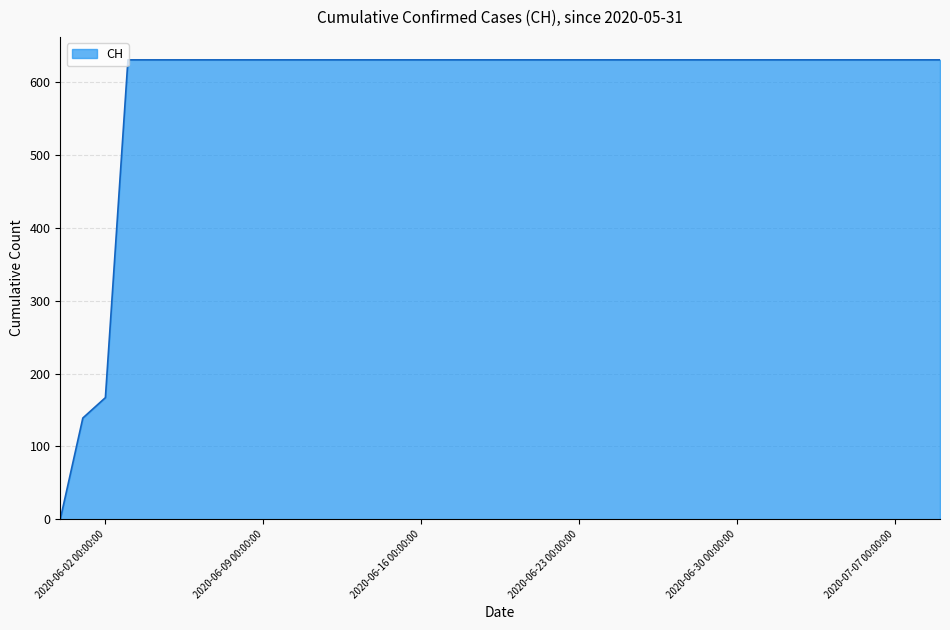

What is the greatest value displayed?

631